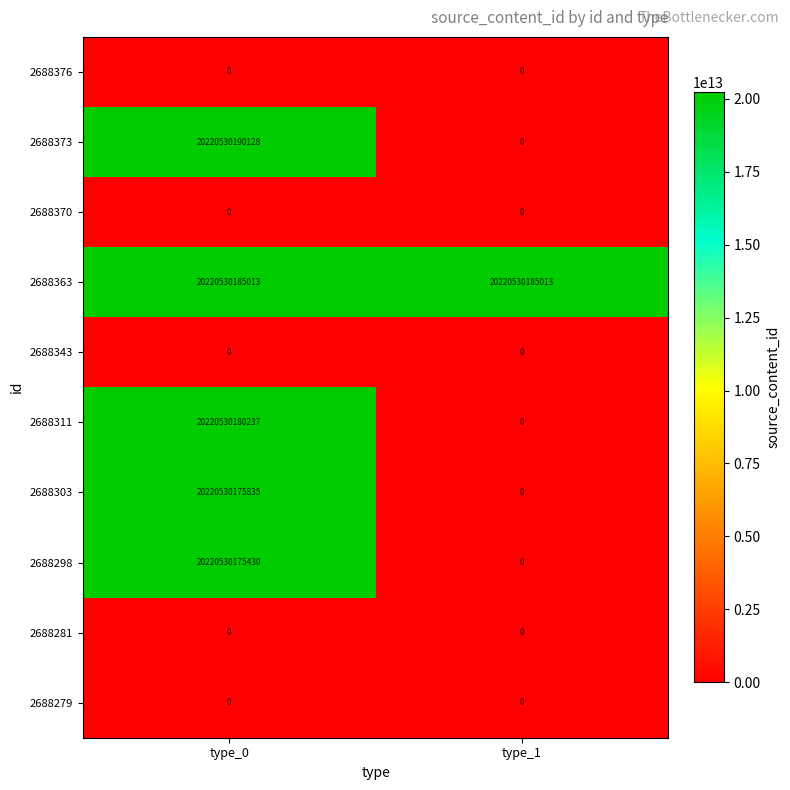

Which category has the highest value across all series?

type_0